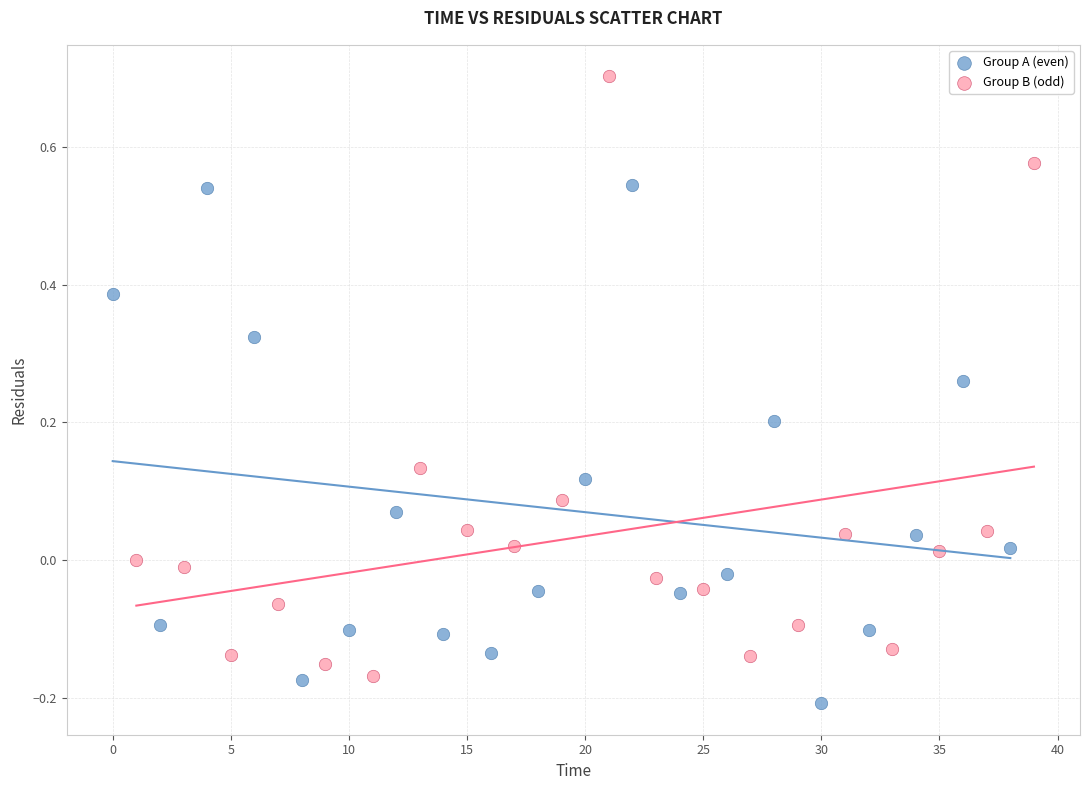

Which series has the widest spread of Y values?

Group B (odd)